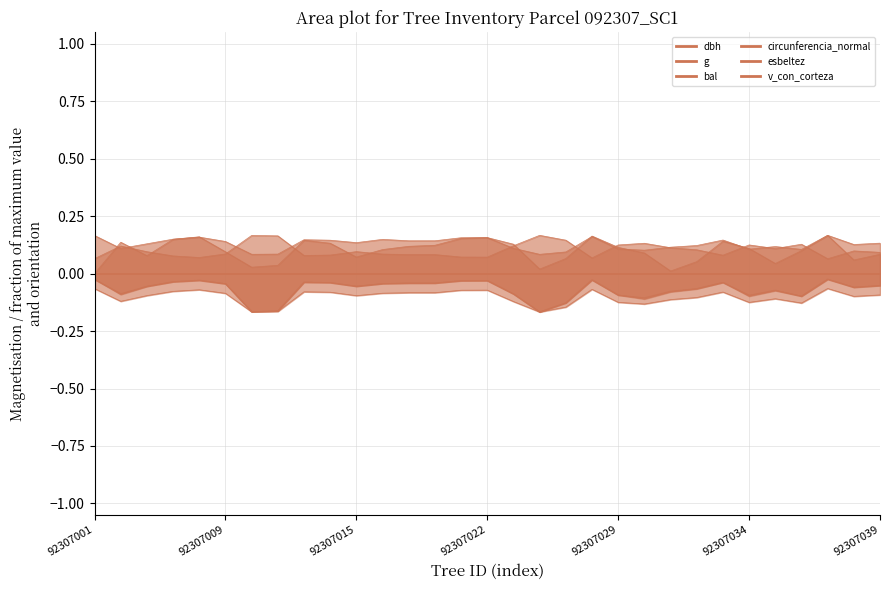

How many lines are shown in the chart?

6